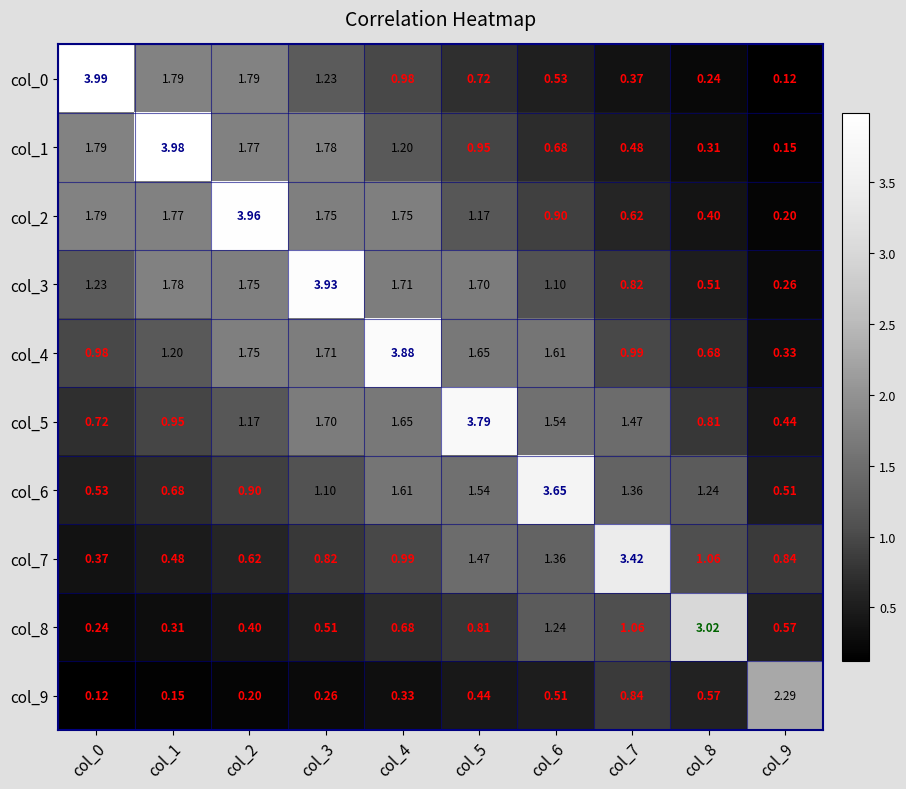

At which category does the chart reach its peak across all series?

col_0